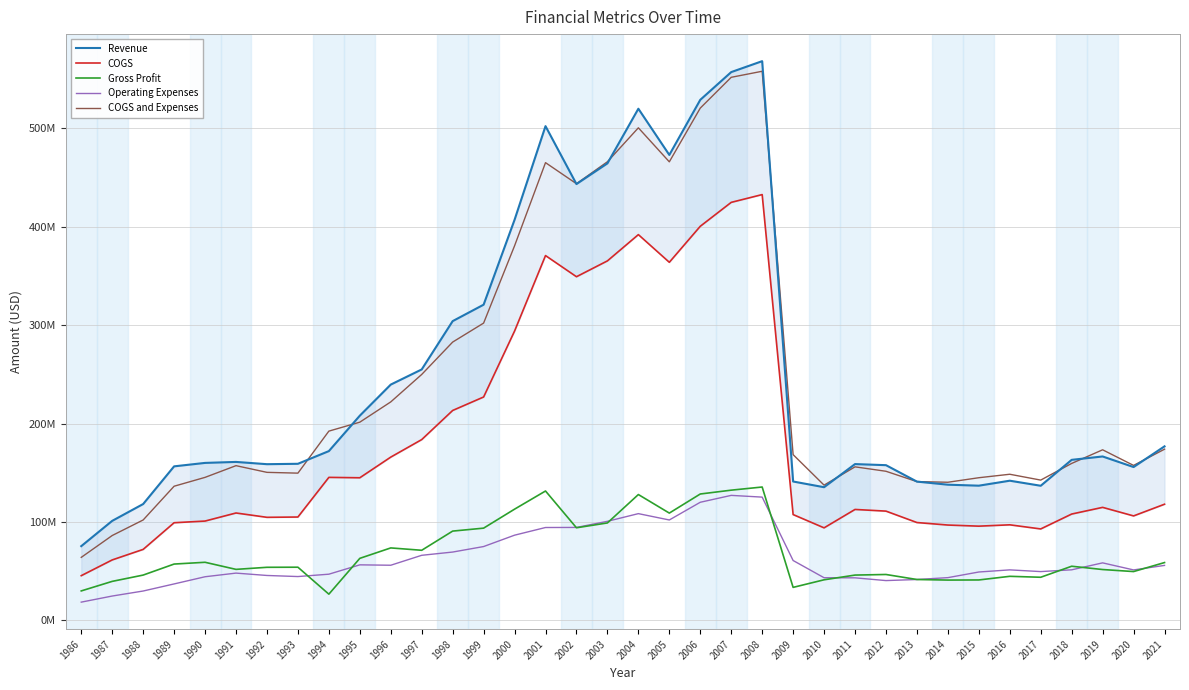

List the series in order of their peak value, lowest first.

Operating Expenses, Gross Profit, COGS, COGS and Expenses, Revenue